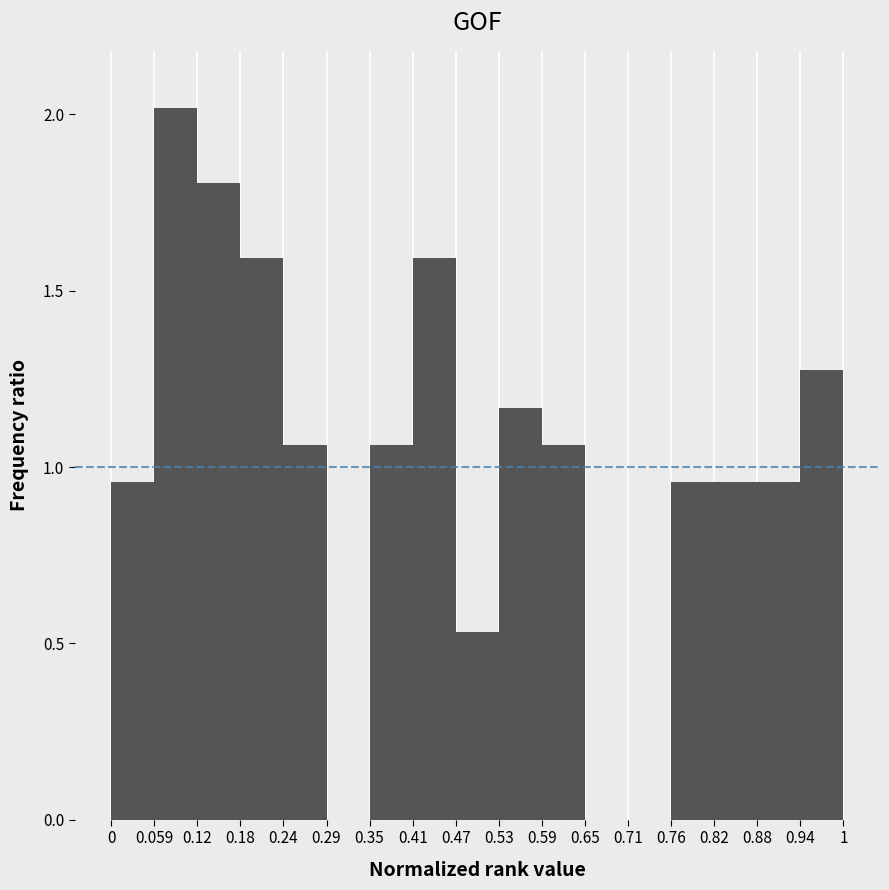

How tall is the bar that spans 0.41 to 0.47 on the x-axis? The values are not printed on the chart, so give them approximately, as read against the axis.

1.60